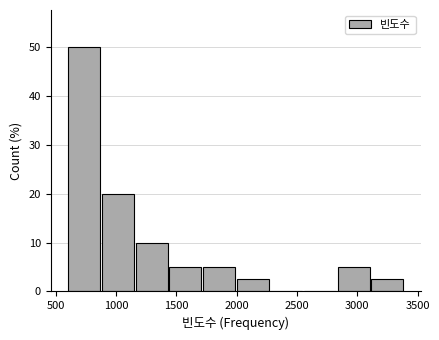

Reading left to right, list every bar in this chart as the range it spans on the x-axis followed by its height. Neither the bar edges nor the heights are printed on the chart, so give them approximately, as read against the axes.

600 to 900: 50
900 to 1150: 20
1150 to 1450: 10
1450 to 1700: 5
1700 to 2000: 5
2000 to 2250: 3
2250 to 2550: 0
2550 to 2850: 0
2850 to 3100: 5
3100 to 3400: 3